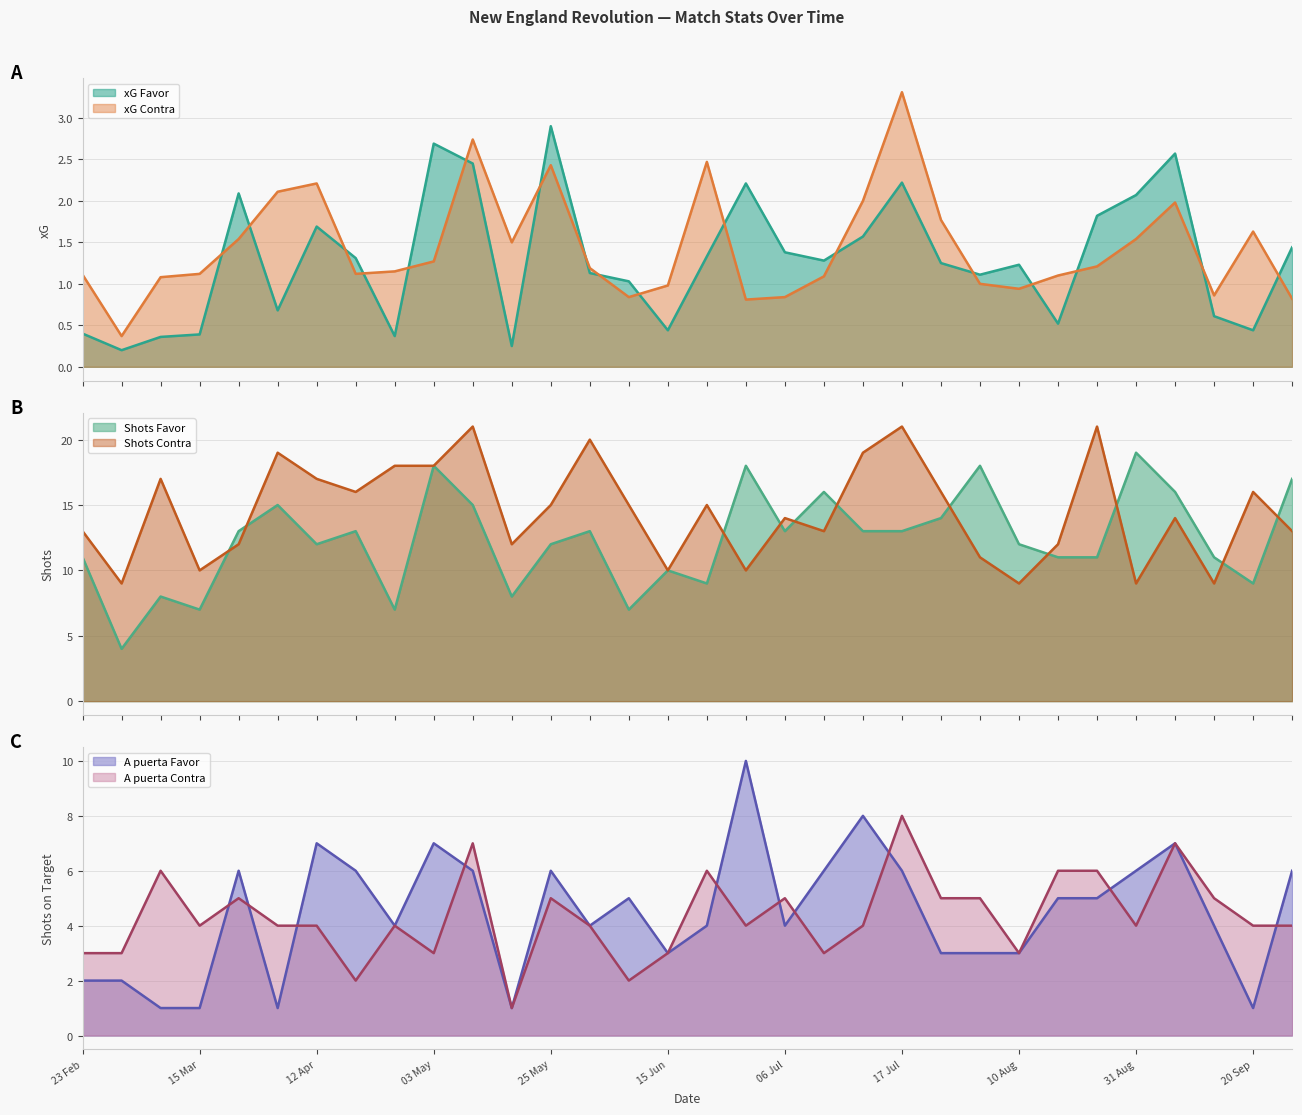

At 29/05/2025, list the series in order from largest to smallest.

Shots Contra, Shots Favor, A puerta Favor, A puerta Contra, xG Contra, xG Favor